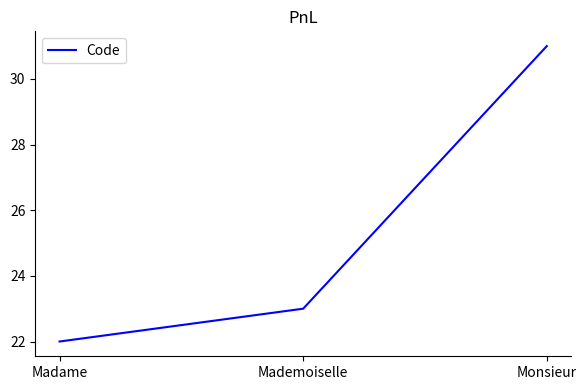

Is this an area chart (filled region under the line)?

No